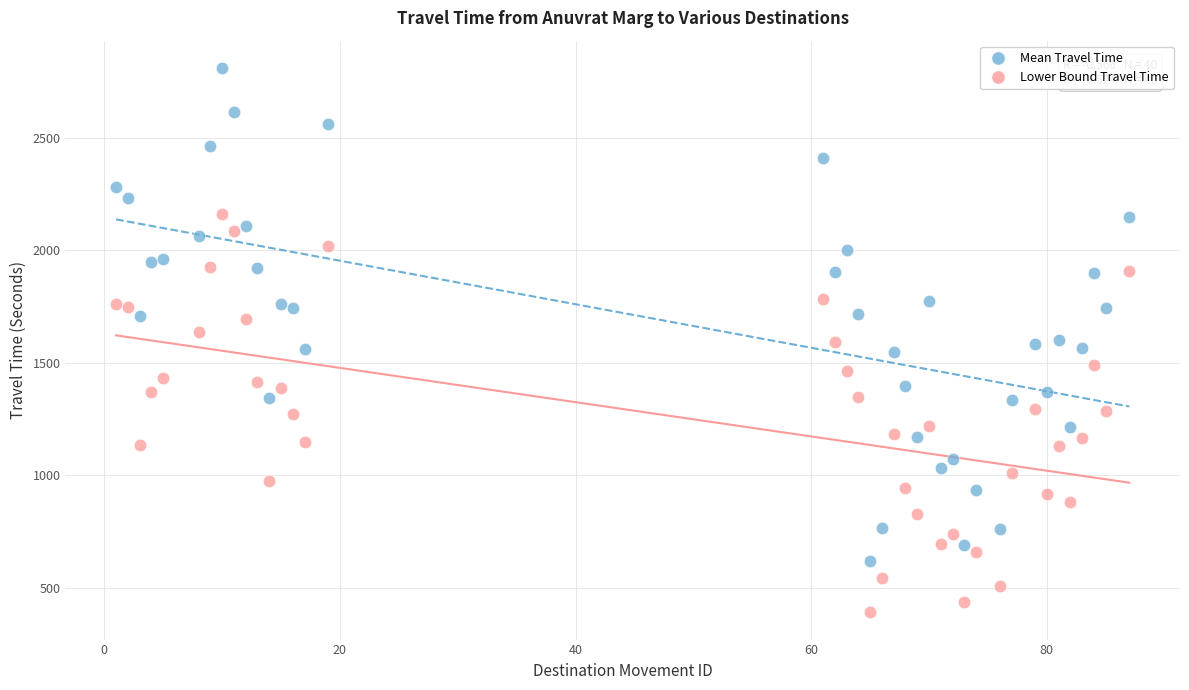

Which series reaches the minimum Y coordinate?

Lower Bound Travel Time